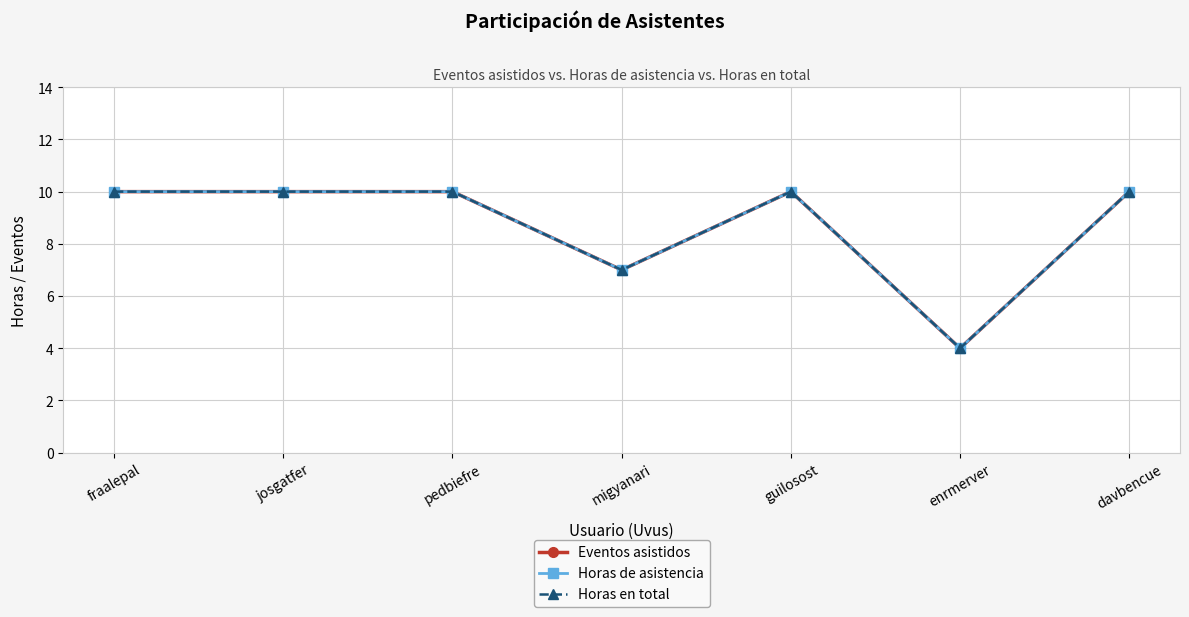

Where is the first local minimum for Horas en total?

migyanari